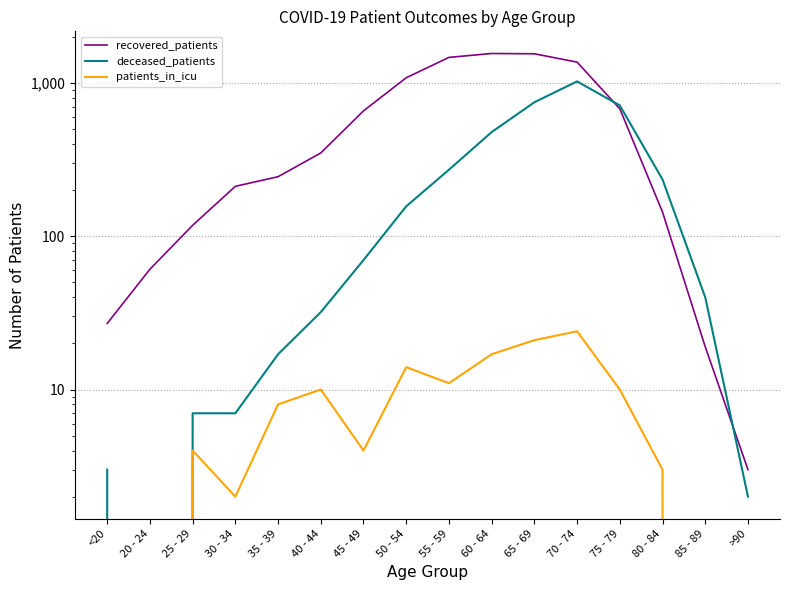

True or false: recovered_patients and patients_in_icu intersect in this chart.

False